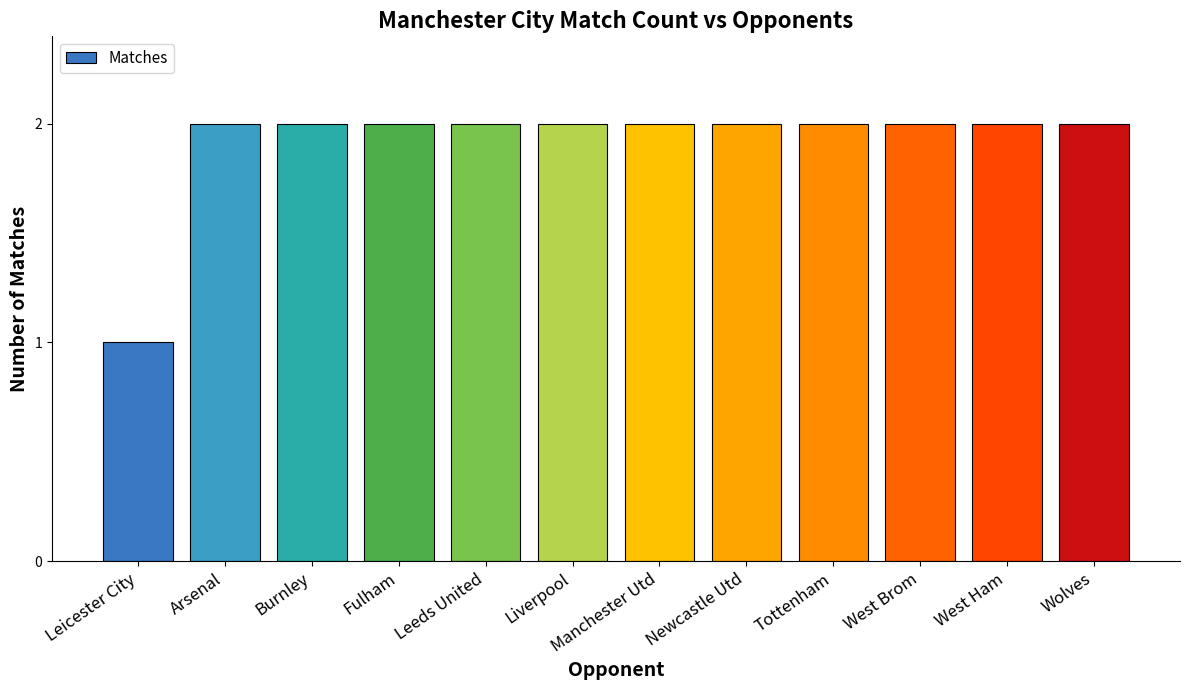

What is the value of the 3rd bar from the left?

2